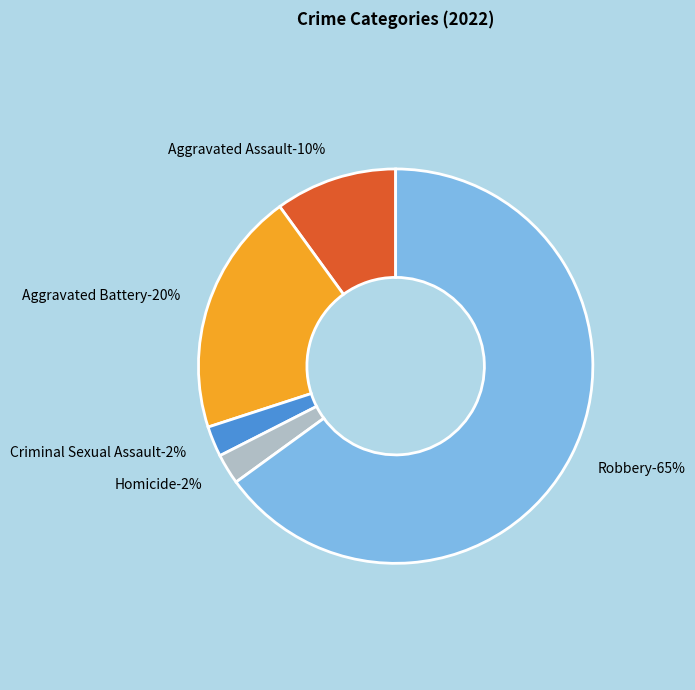

Rank the categories by value from highest to lowest.

Robbery, Aggravated Battery, Aggravated Assault, Criminal Sexual Assault, Homicide